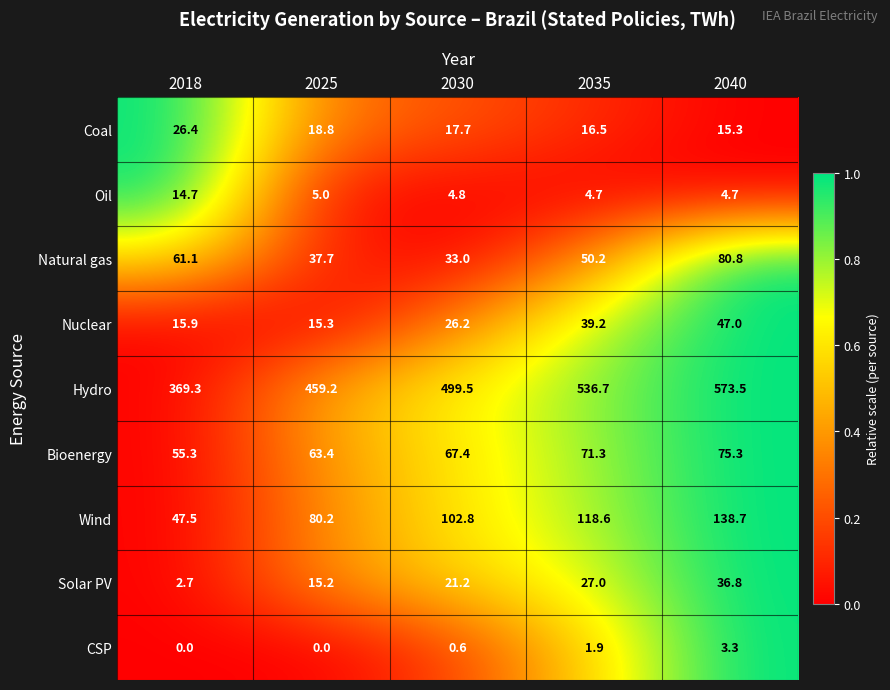

Rank the series by their maximum value, from highest to lowest.

Hydro, Wind, Natural gas, Bioenergy, Nuclear, Solar PV, Coal, Oil, CSP